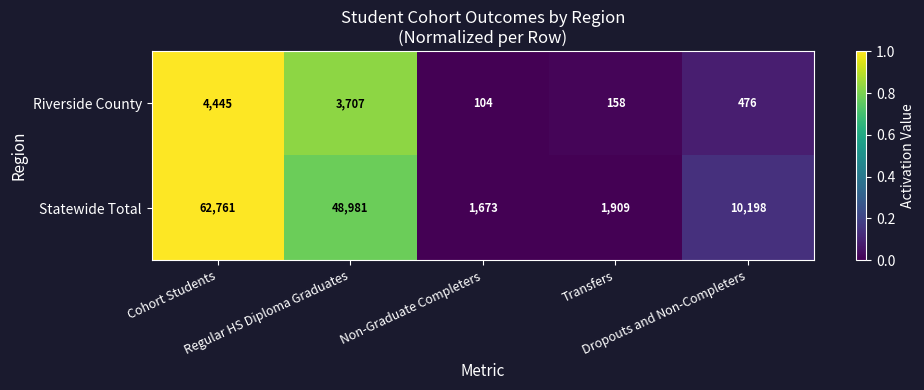

Which series has the widest spread of values?

Statewide Total